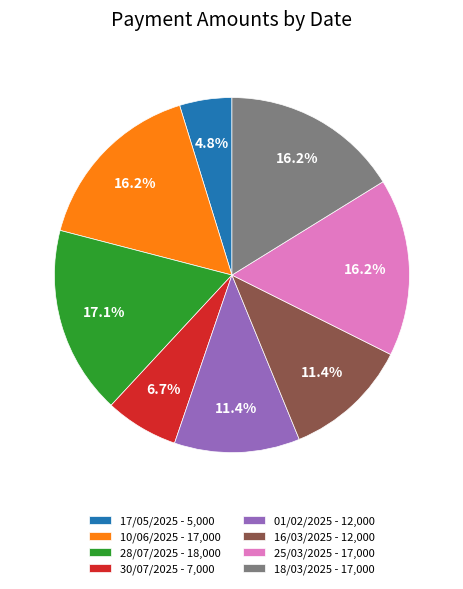

To the nearest percent, what is the difference between the largest and smallest slice percentages?

12%